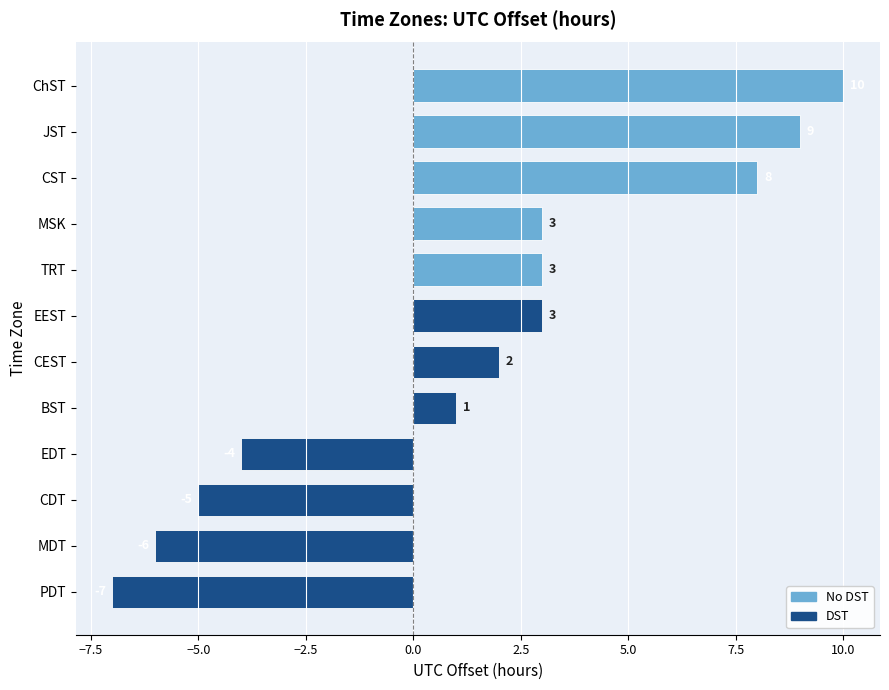

Between CDT and BST, which is larger?

BST